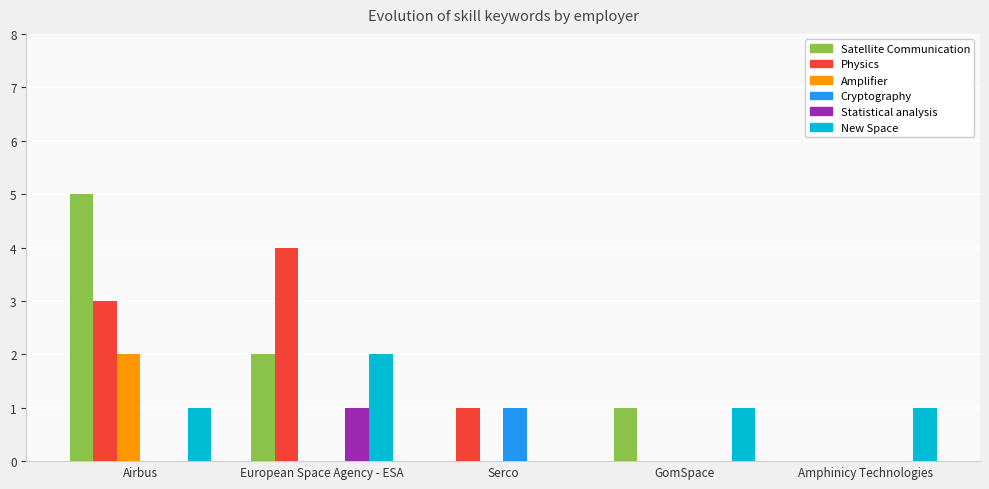

How many Amplifier values are between 0 and 1?

4